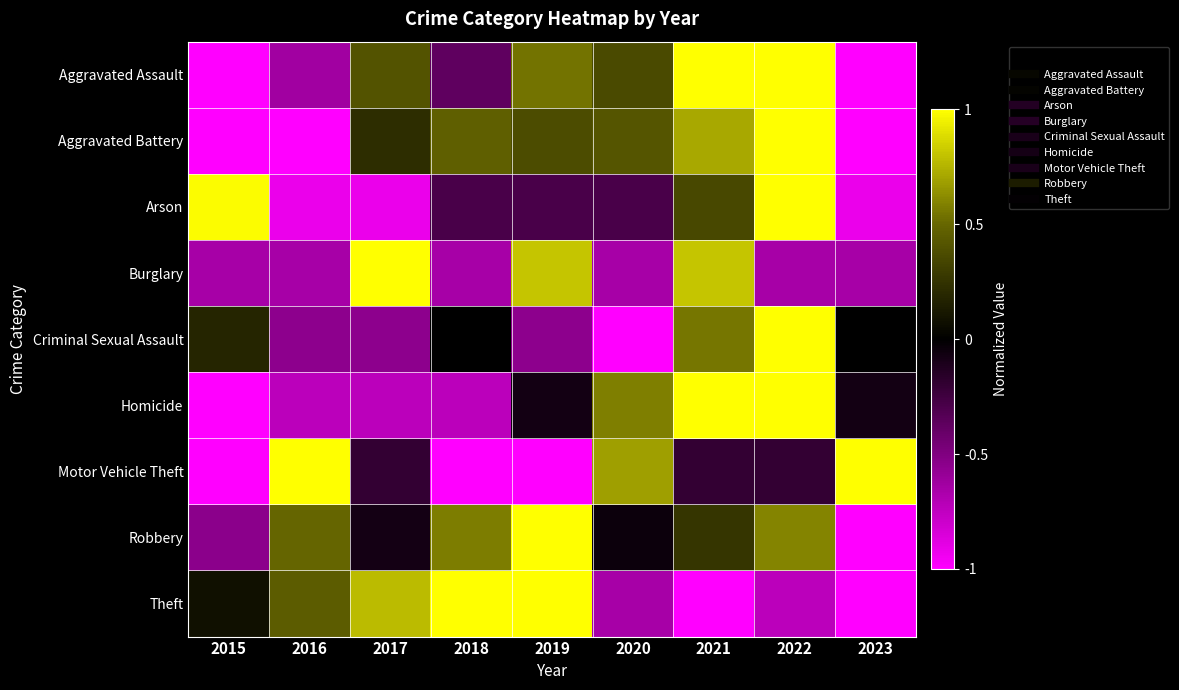

Between 2022 and 2020, which is larger?

2022